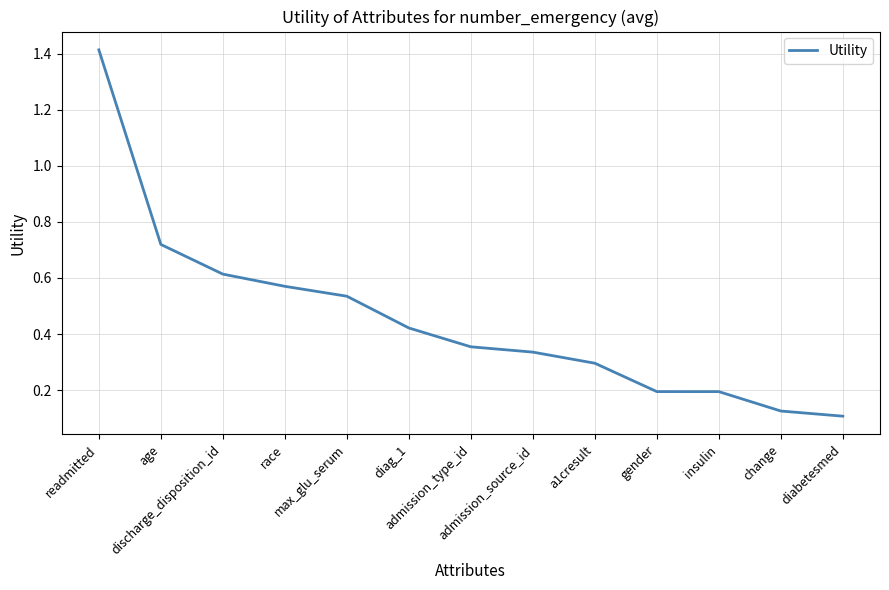

Does the chart have visible grid lines?

Yes